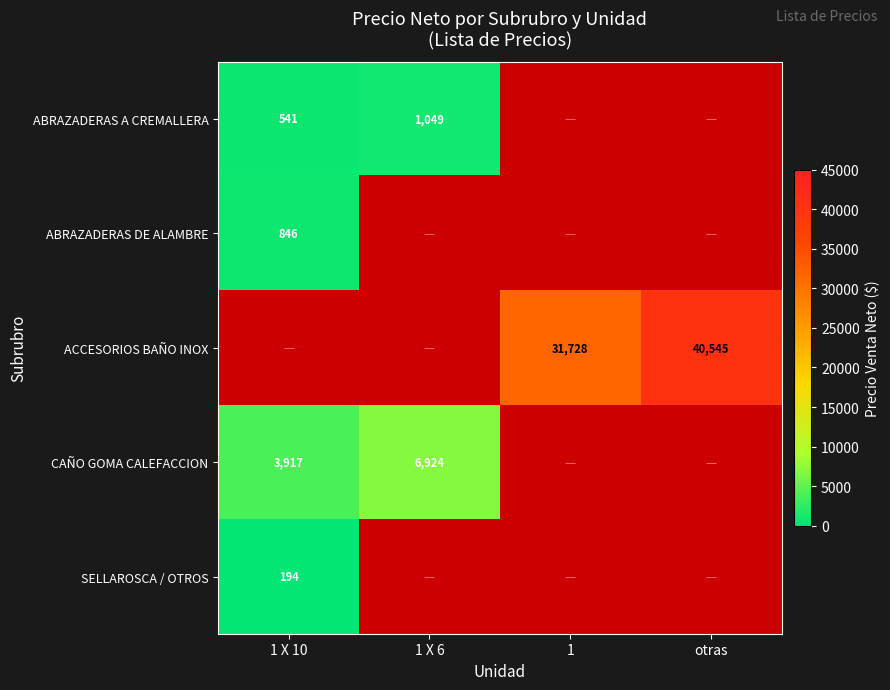

Count the number of data series in this chart.

5